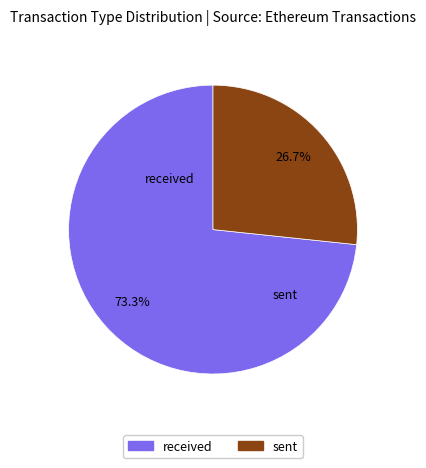

What is the largest slice in the pie chart?

received